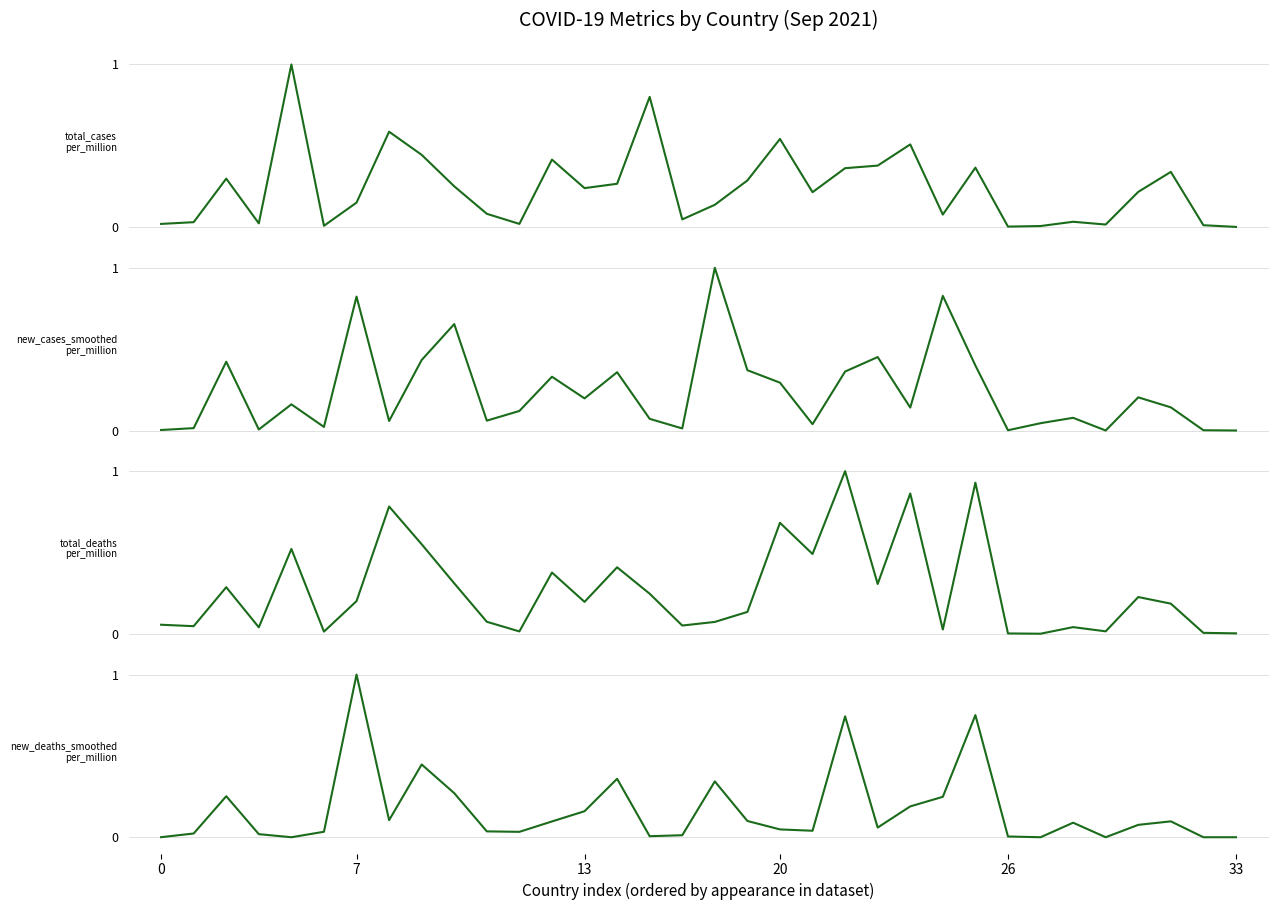

Reading left to right, list all the values displayed in this chart.

total_cases_per_million: 0.0	0.0	0.3	0.0	1.0	0.0	0.2	0.6	0.4	0.3	0.1	0.0	0.4	0.2	0.3	0.8	0.0	0.1	0.3	0.5	0.2	0.4	0.4	0.5	0.1	0.4	0.0	0.0	0.0	0.0	0.2	0.3	0.0	0.0
new_cases_smoothed_per_million: 0.0	0.0	0.4	0.0	0.2	0.0	0.8	0.1	0.4	0.7	0.1	0.1	0.3	0.2	0.4	0.1	0.0	1.0	0.4	0.3	0.0	0.4	0.5	0.1	0.8	0.4	0.0	0.0	0.1	0.0	0.2	0.1	0.0	0.0
total_deaths_per_million: 0.1	0.0	0.3	0.0	0.5	0.0	0.2	0.8	0.6	0.3	0.1	0.0	0.4	0.2	0.4	0.2	0.1	0.1	0.1	0.7	0.5	1.0	0.3	0.9	0.0	0.9	0.0	0.0	0.0	0.0	0.2	0.2	0.0	0.0
new_deaths_smoothed_per_million: 0.0	0.0	0.3	0.0	0.0	0.0	1.0	0.1	0.4	0.3	0.0	0.0	0.1	0.2	0.4	0.0	0.0	0.3	0.1	0.0	0.0	0.7	0.1	0.2	0.2	0.8	0.0	0.0	0.1	0.0	0.1	0.1	0.0	0.0